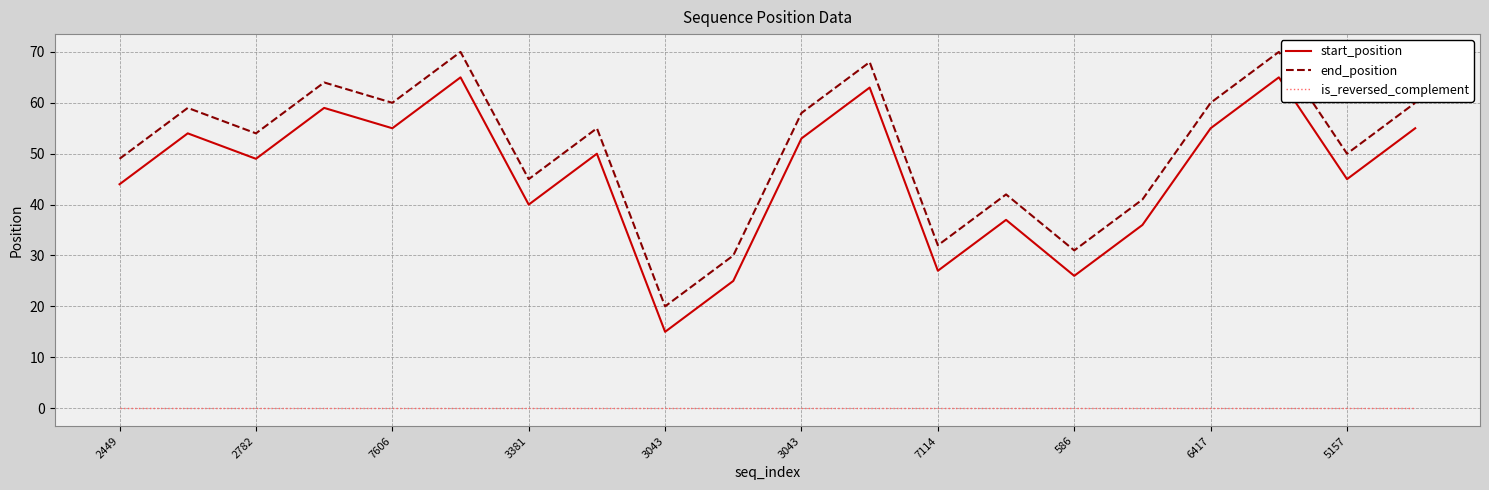

Rank the series by their maximum value, from lowest to highest.

is_reversed_complement, start_position, end_position